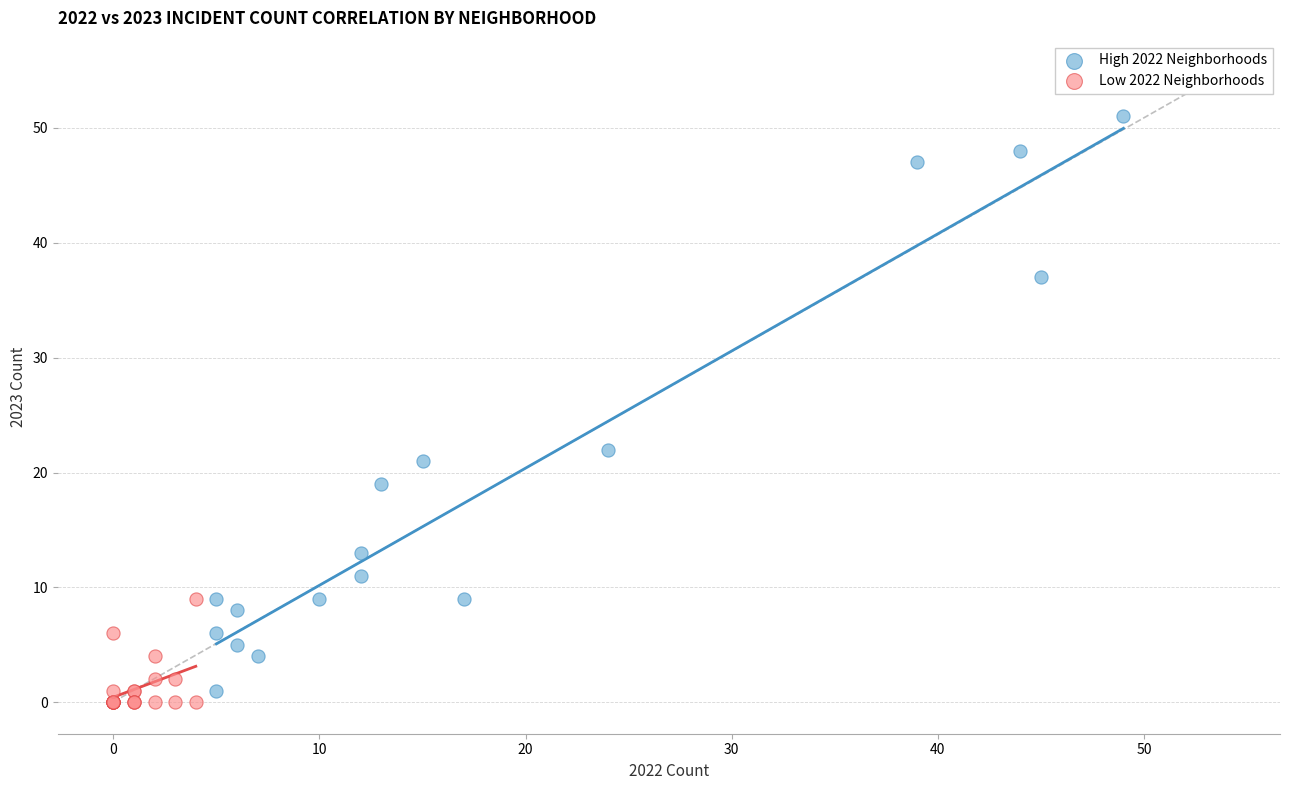

Which series has the widest spread of Y values?

High 2022 Neighborhoods